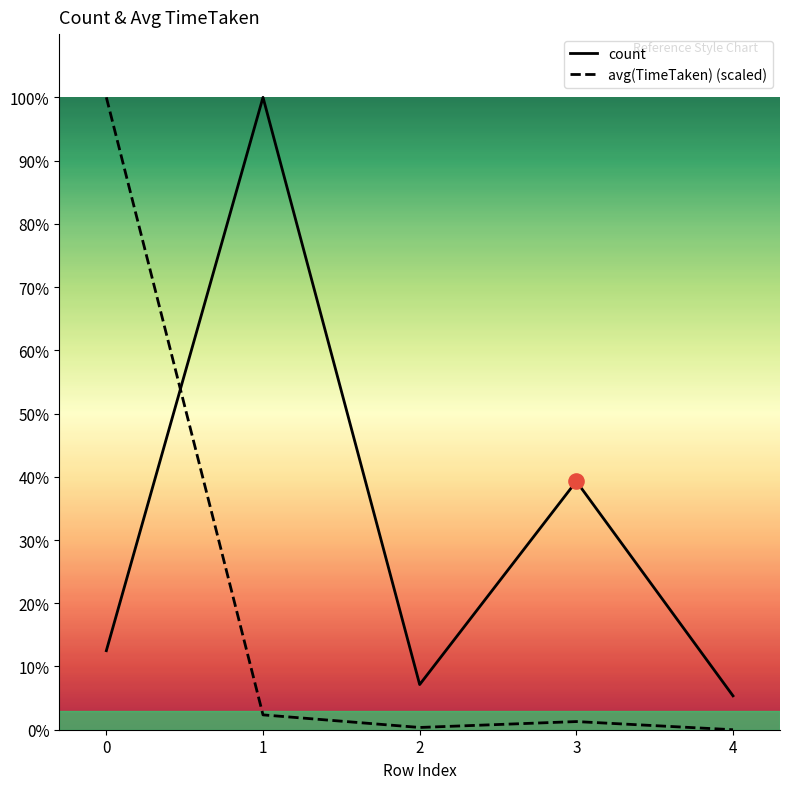

Which series reaches the minimum Y coordinate?

avg(TimeTaken) (scaled)